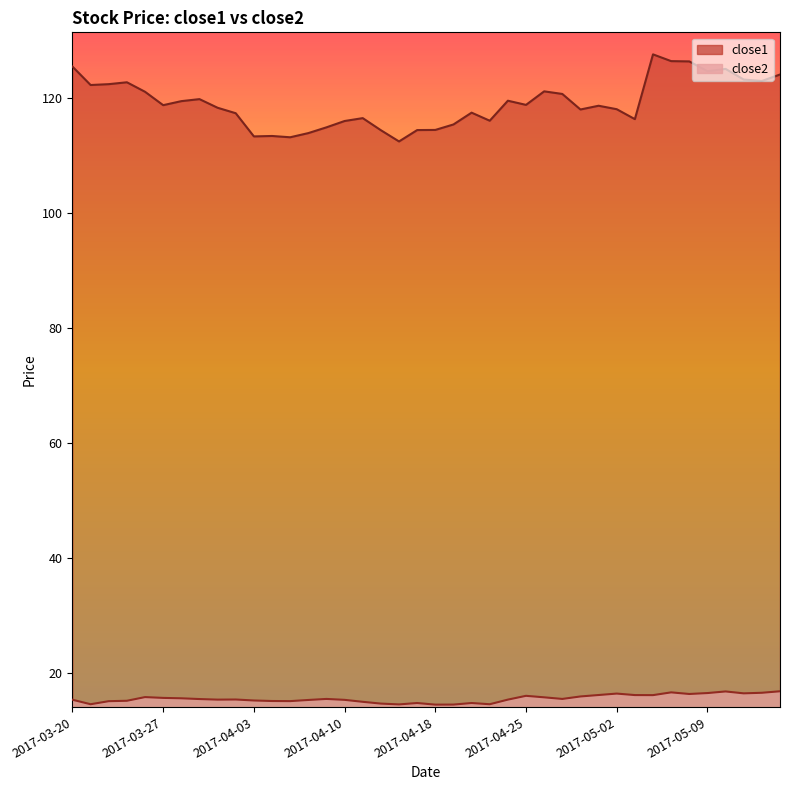

True or false: close2 and close1 cross at least once.

False